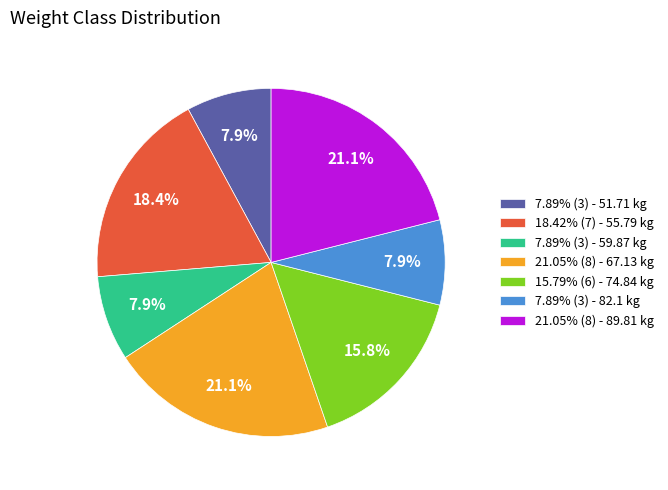

What is the ratio of the value at 18.42% (7) - 55.79 kg to the value at 15.79% (6) - 74.84 kg?

1.2